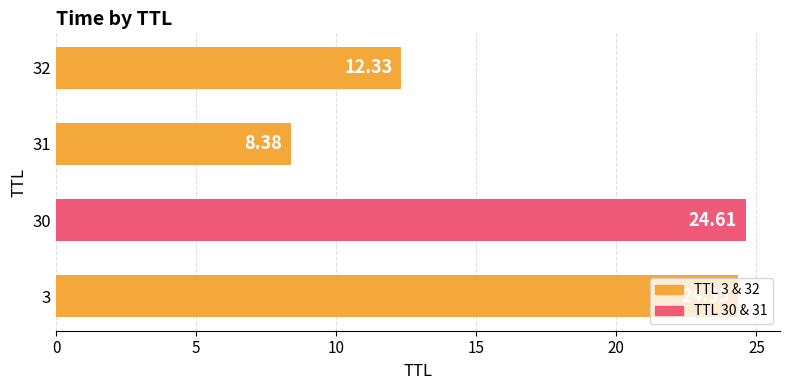

What is the minimum value shown in the chart?

8.4